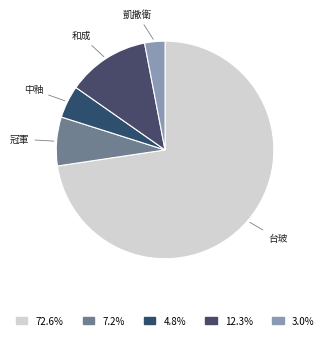

Which category has the biggest portion of the pie?

台玻